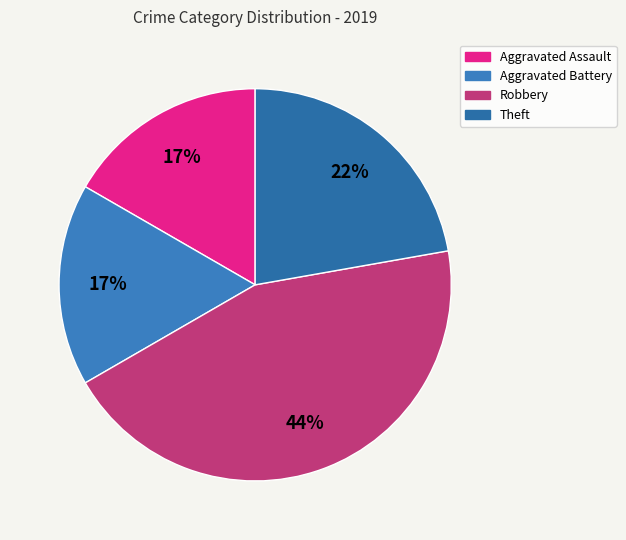

Rank the categories by value from highest to lowest.

Robbery, Theft, Aggravated Assault, Aggravated Battery